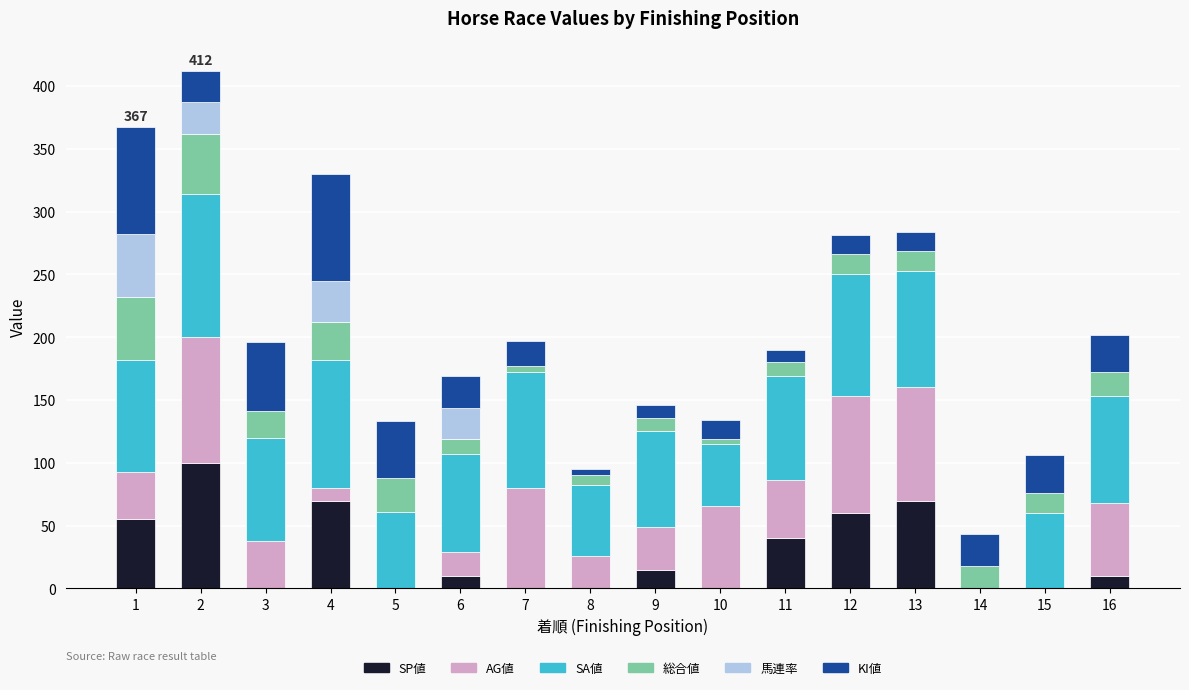

What is the sum of all SP値 values?

430